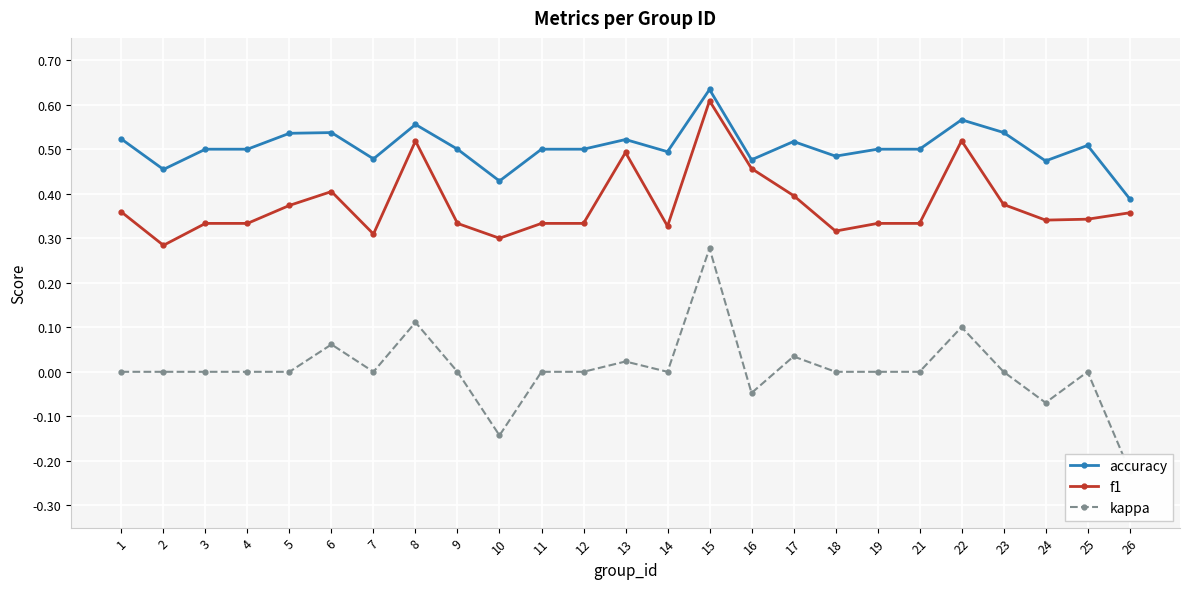

Where is kappa nearest to the value 0?

1